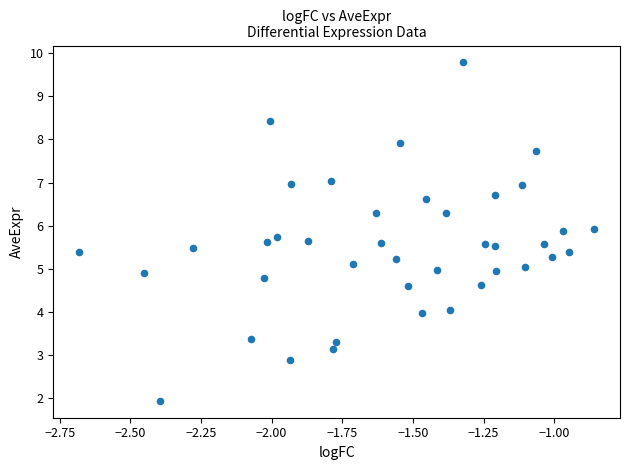

What is the range of Y values (max minus min)?

7.8